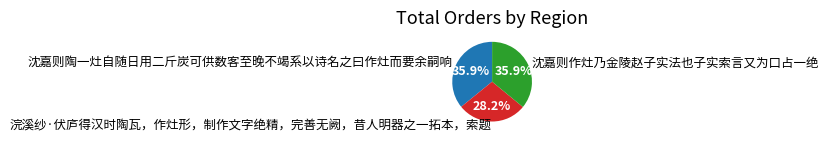

To the nearest percent, what is the combined percentage of 沈嘉则陶一灶自随日用二斤炭可供数客至晚不竭系以诗名之曰作灶而要余嗣响 and 浣溪纱·伏庐得汉时陶瓦，作灶形，制作文字绝精，完善无阙，昔人明器之一拓本，索题?

64%